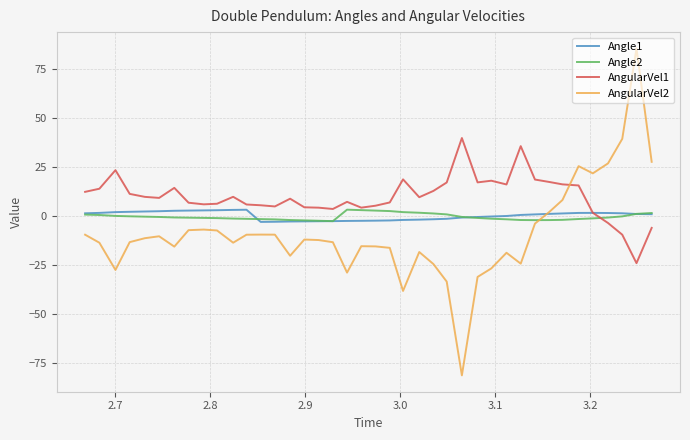

How many lines are shown in the chart?

4